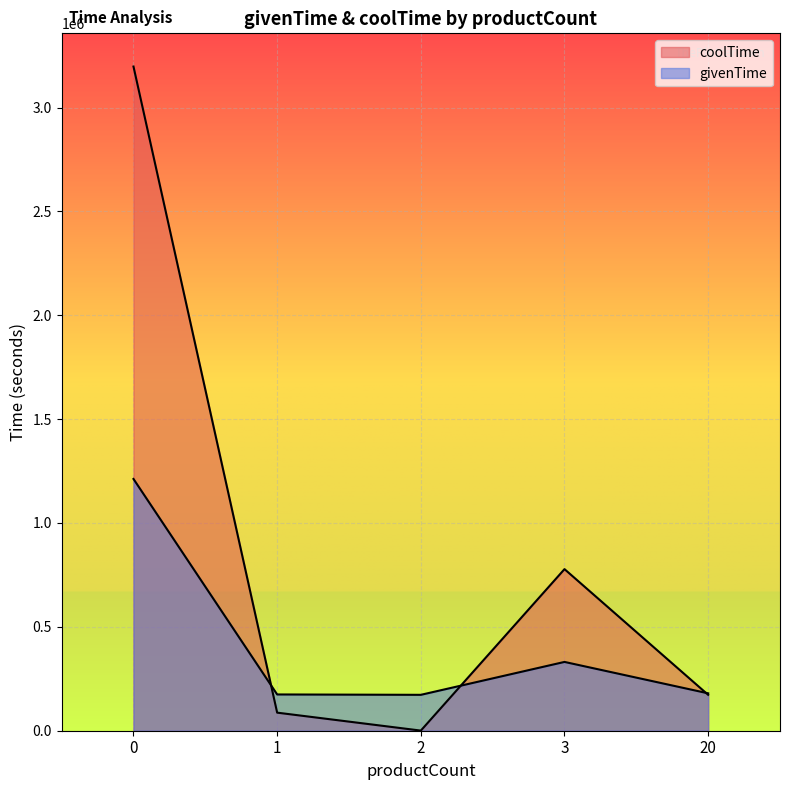

How many lines are shown in the chart?

2